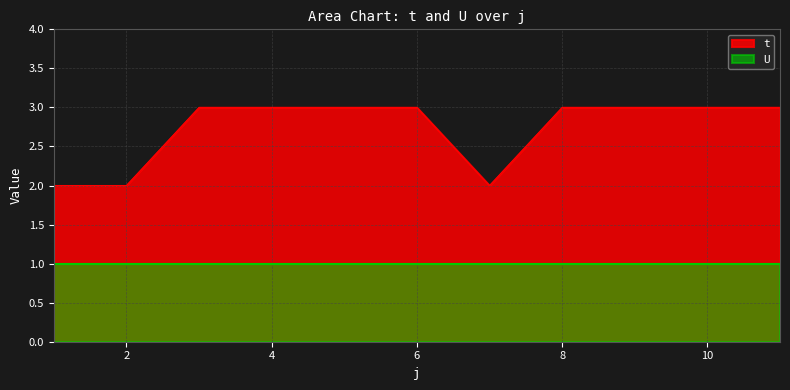

What is the sum of the values at 7 and 9?

5